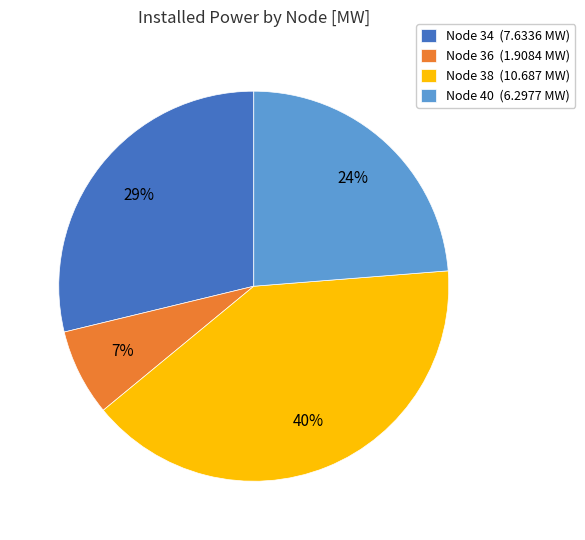

Is it true that Node 36 (1.9084 MW) is 7% of the pie?

True